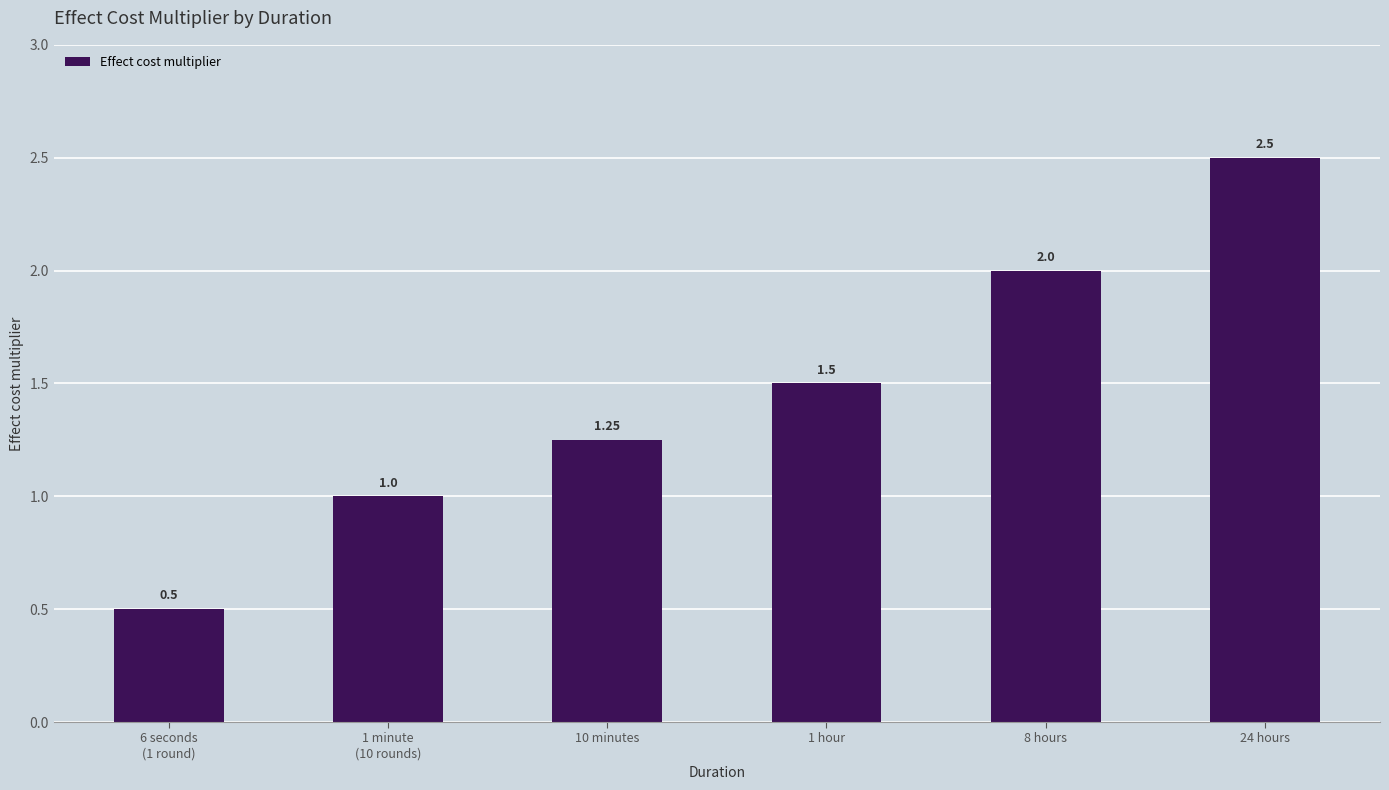

What is the label of the 6th bar from the left?

24 hours